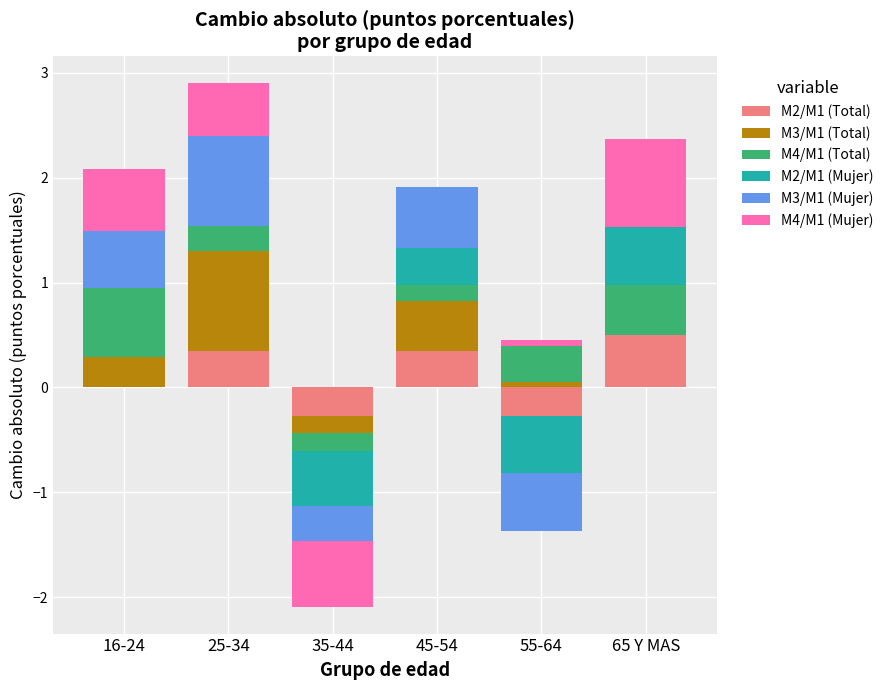

What are all the series names shown in the legend?

M2/M1 (Total), M3/M1 (Total), M4/M1 (Total), M2/M1 (Mujer), M3/M1 (Mujer), M4/M1 (Mujer)